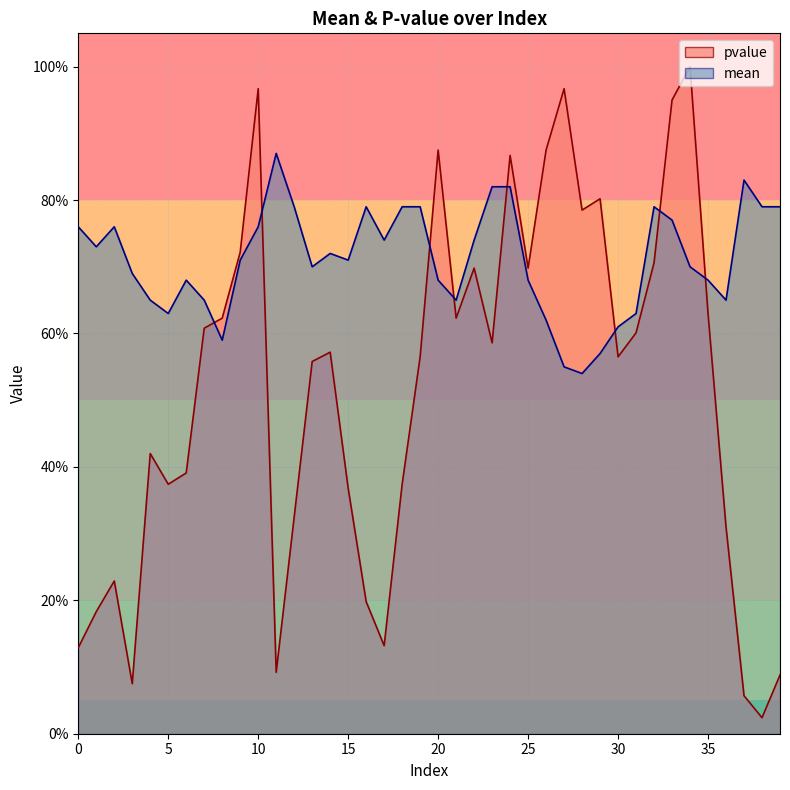

What are all the series names shown in the legend?

pvalue, mean